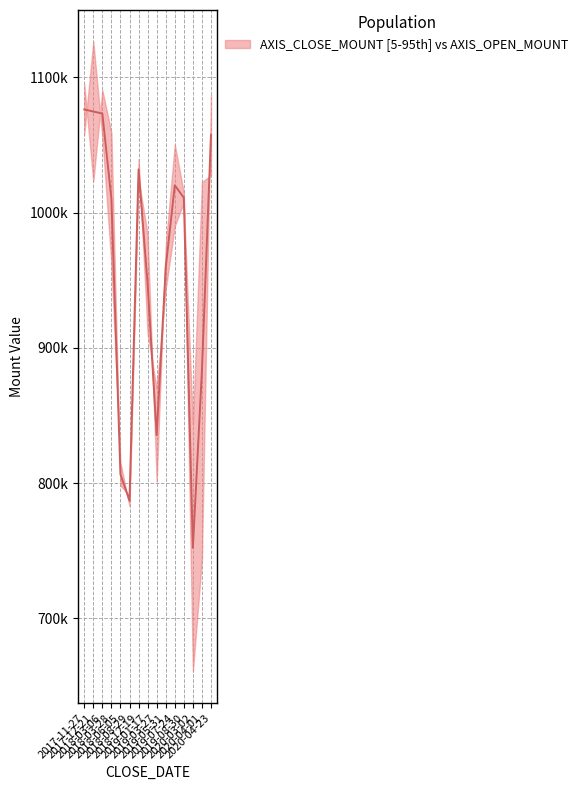

What is the minimum value shown in the chart?

660600